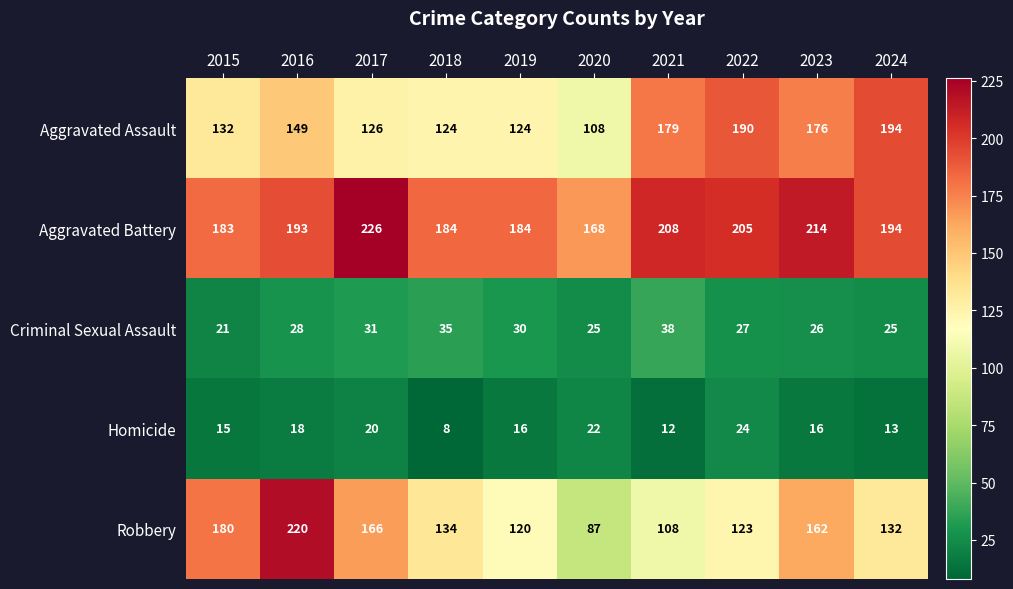

What is the difference between the maximum and second lowest values in the Robbery series?

112